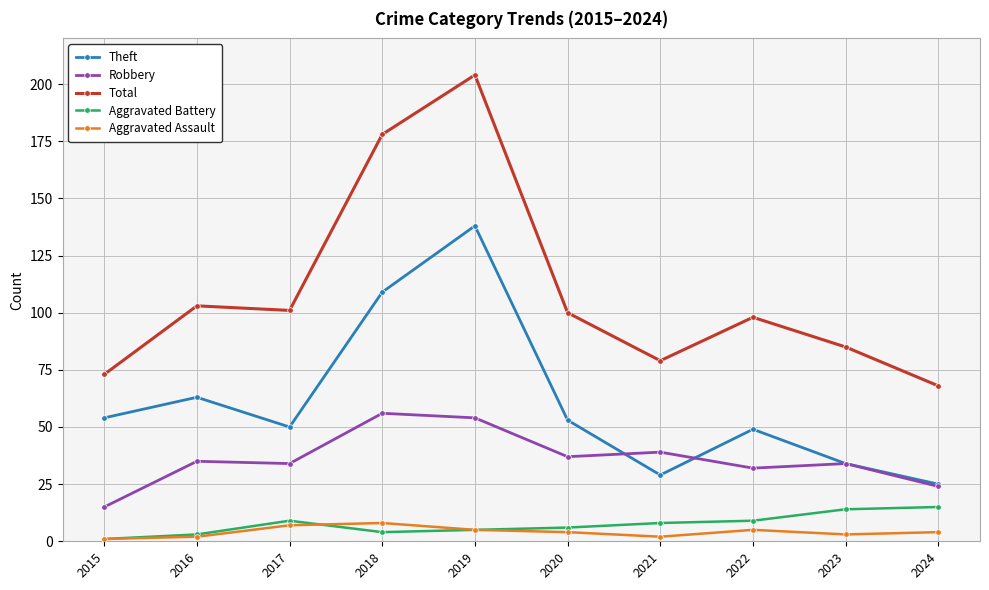

Which category has the lowest value in the Aggravated Battery series?

2015